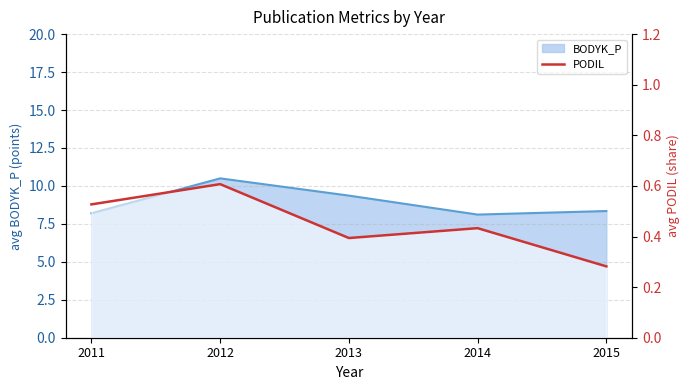

What is the minimum value shown in the chart?

0.3